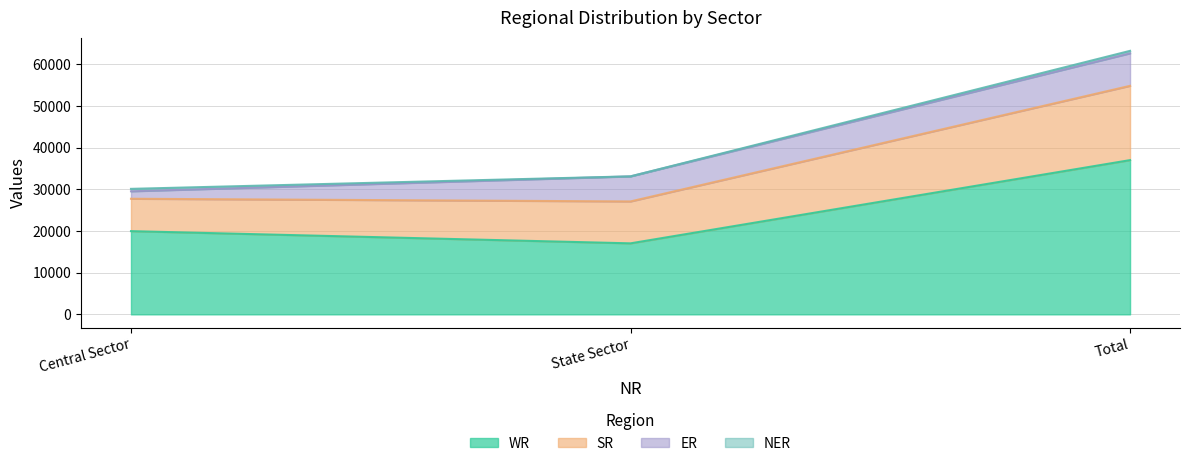

The WR series shows 30440 at Central Sector. True or false?

False